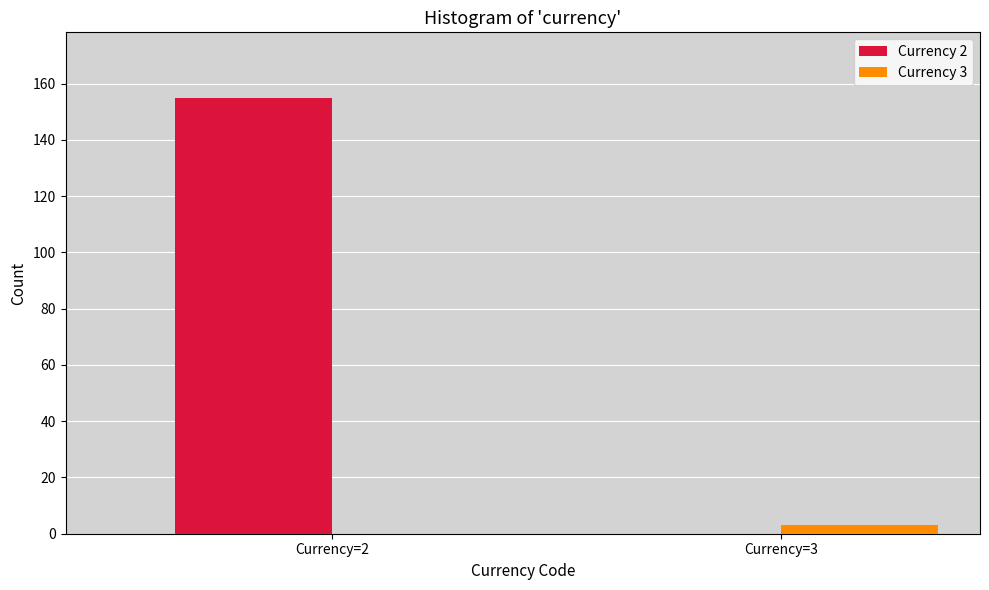

Reading right to left, list all the values displayed in this chart.

Currency 2: Currency=3=0	Currency=2=155
Currency 3: Currency=3=3	Currency=2=0